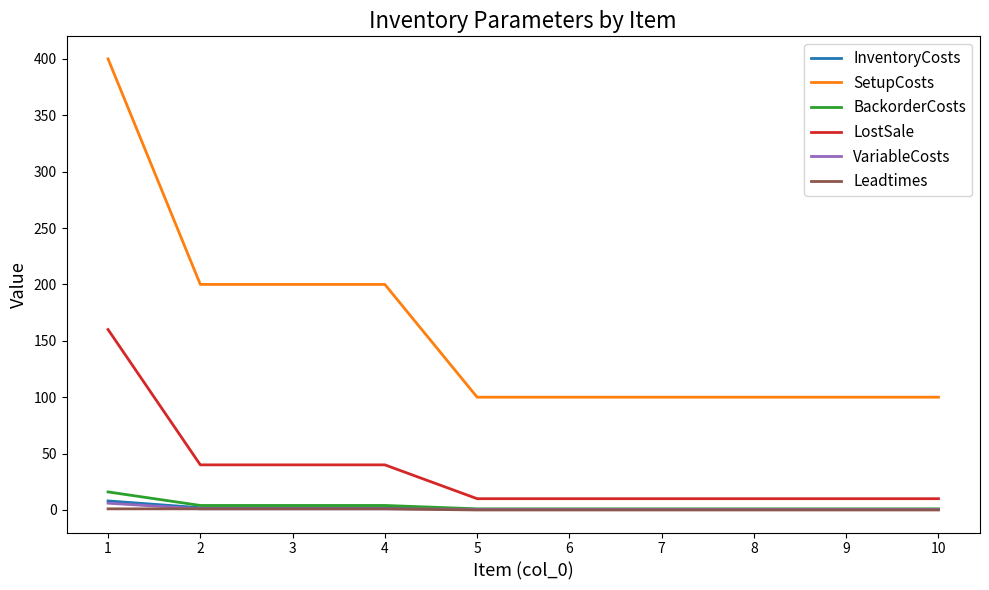

What is the difference between the maximum and second lowest values in the InventoryCosts series?

7.5